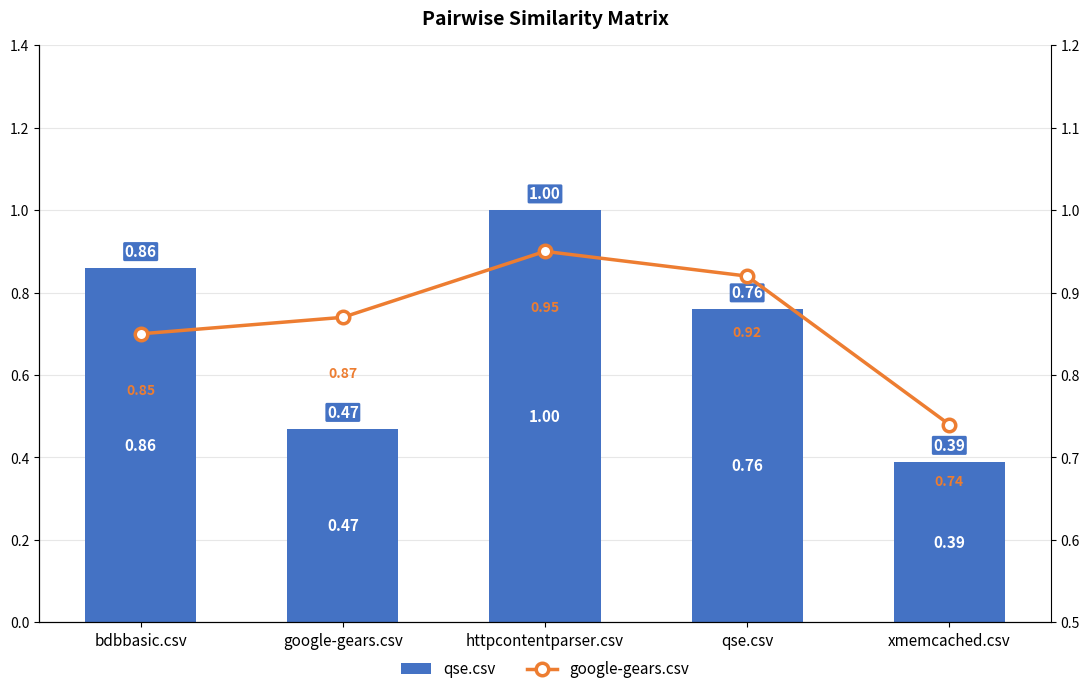

At bdbbasic.csv, list the series in order from largest to smallest.

qse.csv, google-gears.csv